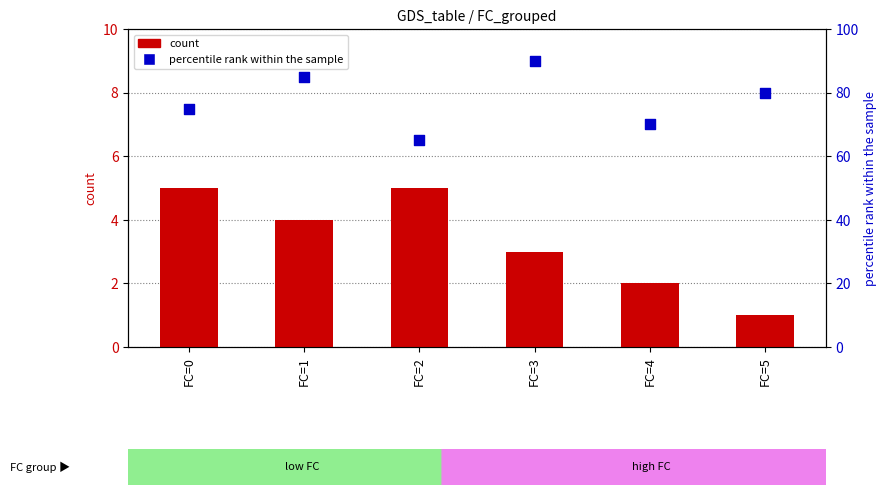

Which series reaches the minimum Y coordinate?

count